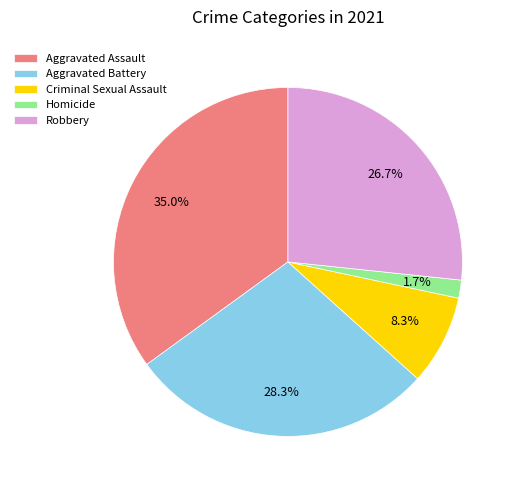

Is there a majority slice in this chart?

No